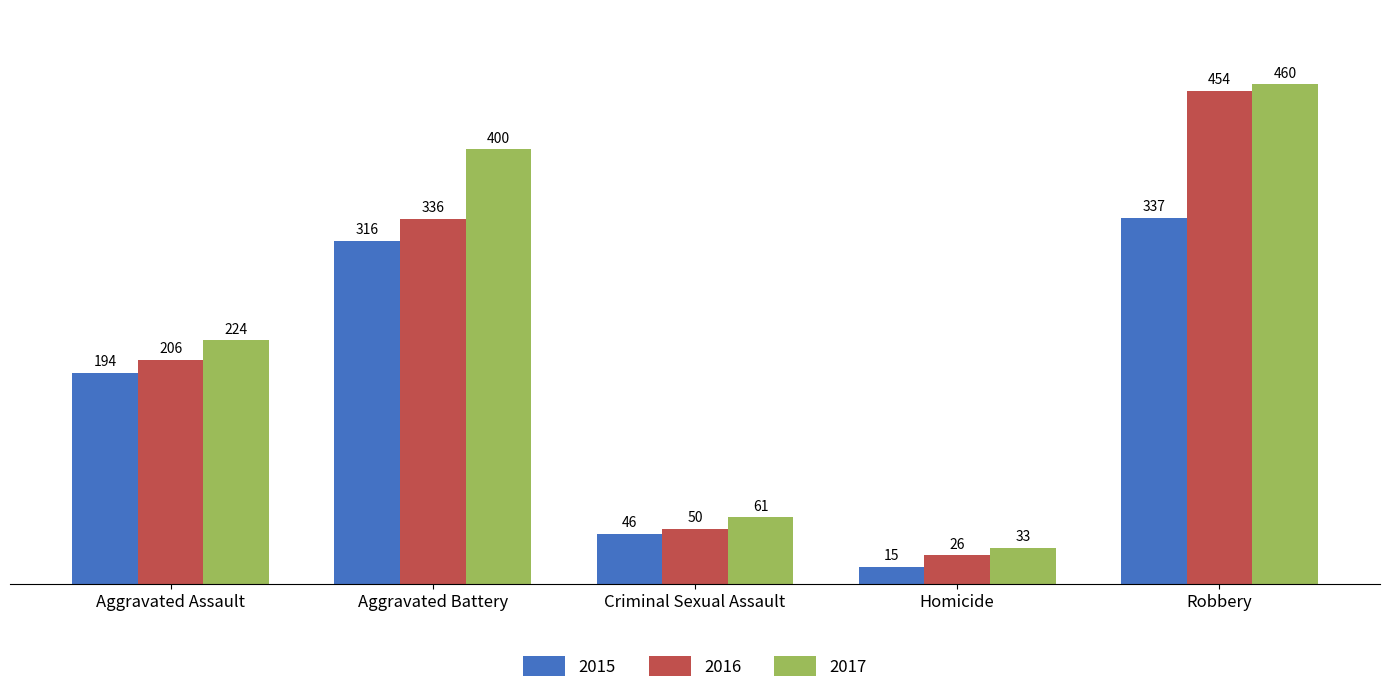

Are the bars grouped side by side (vs. stacked)?

Yes